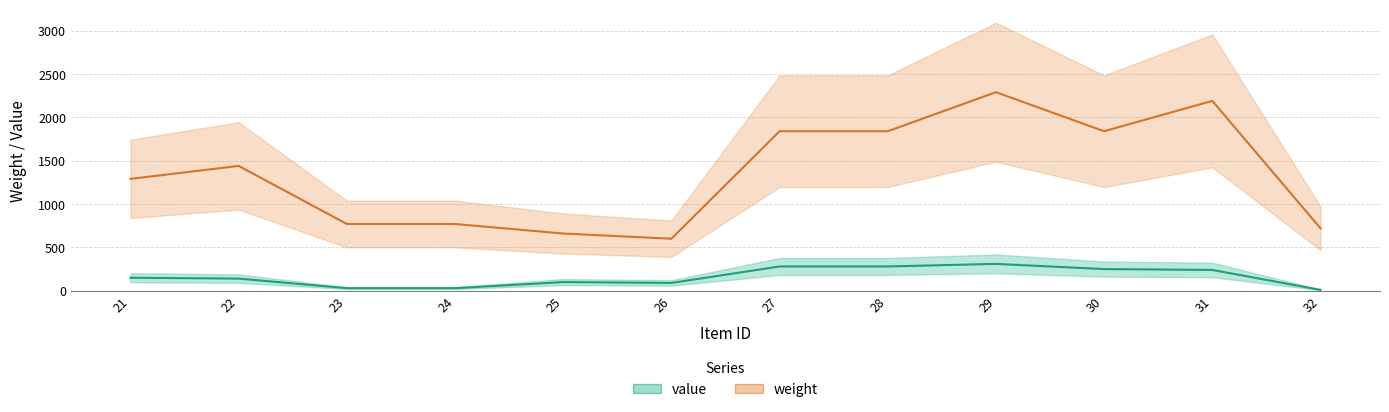

True or false: weight and value intersect in this chart.

False